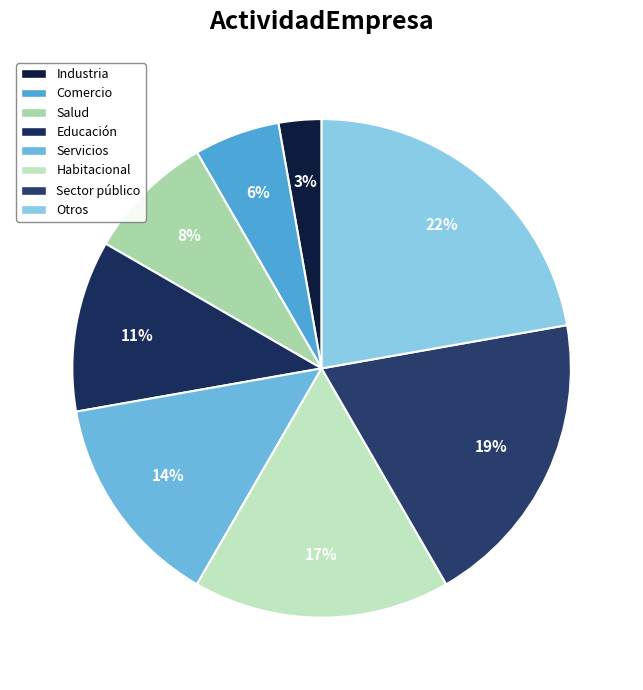

How many slices are in this pie chart?

8